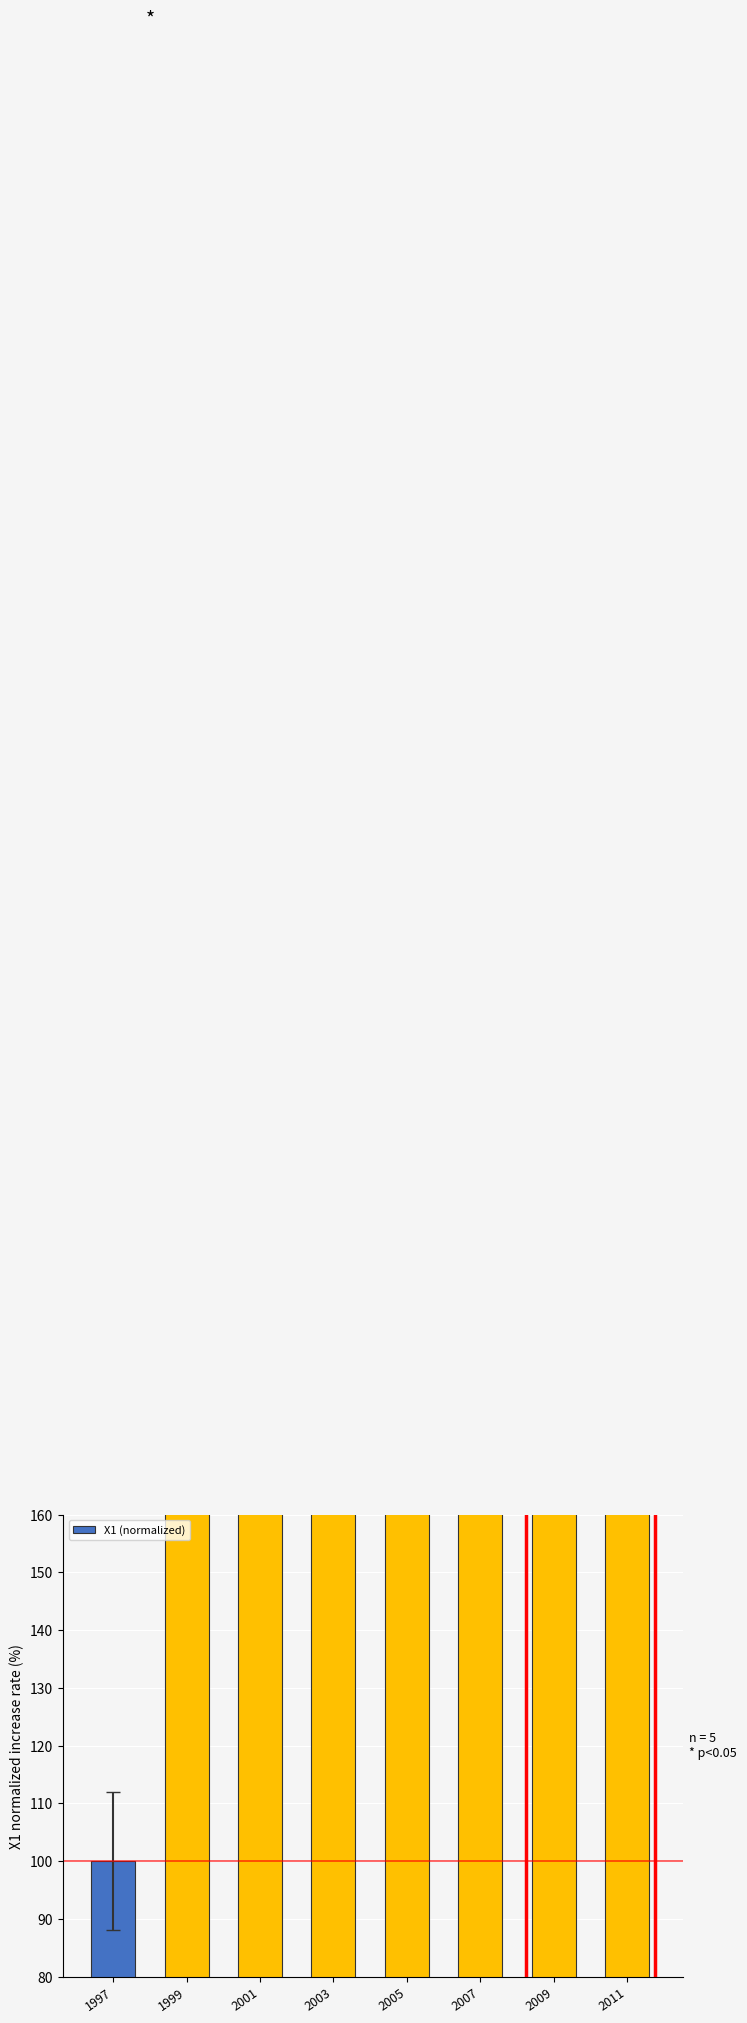

Is it true that the value at 2003 is 524?

False